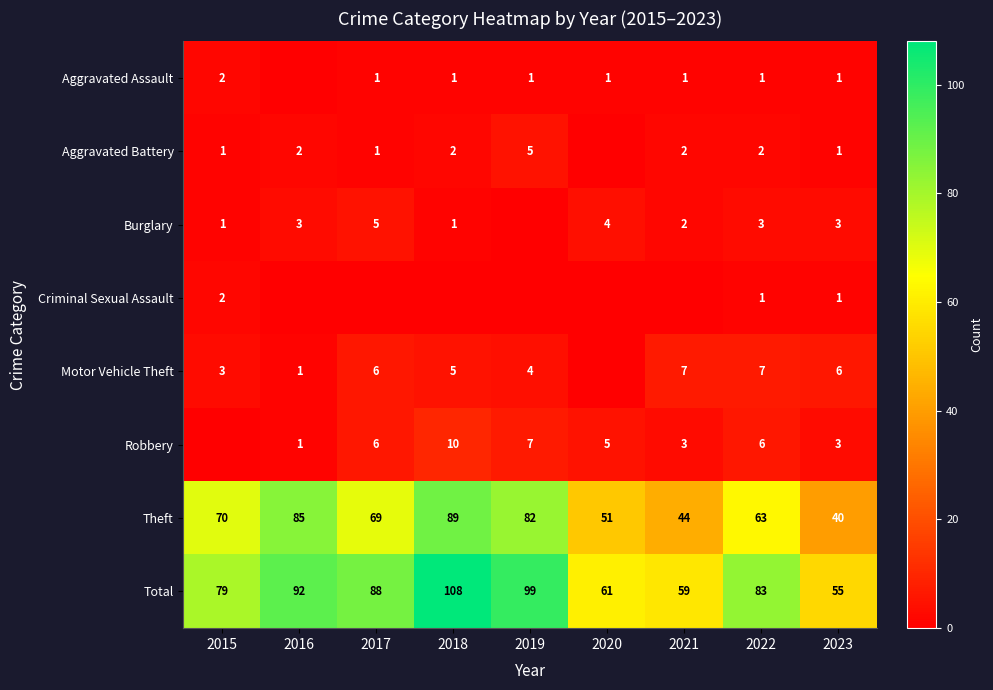

What is the difference between the Theft values at 2023 and 2017?

29